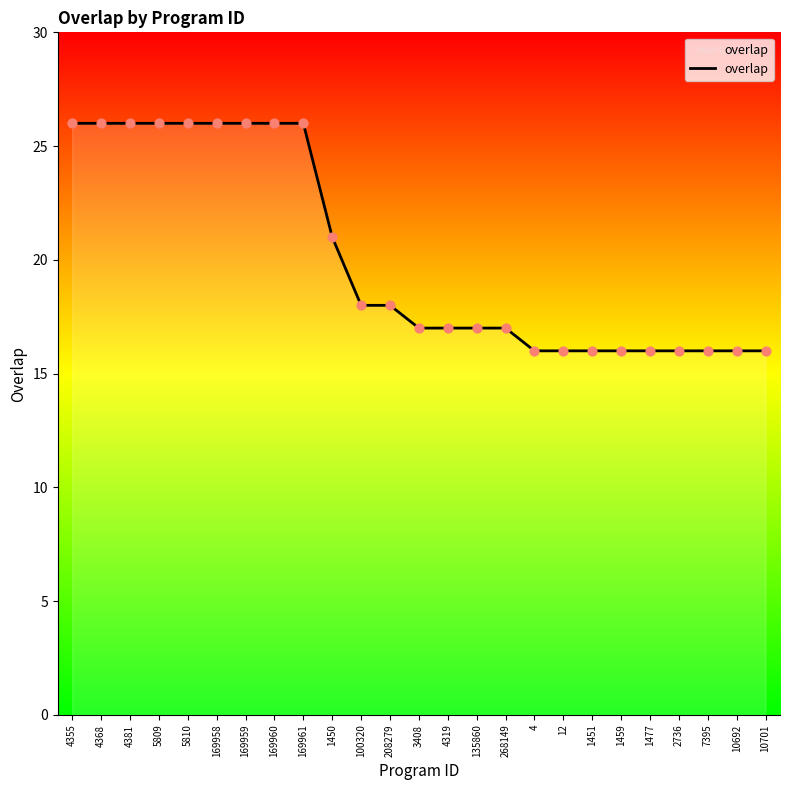

Approximately how many times larger is the value at 5809 compared to 268149?

1.5